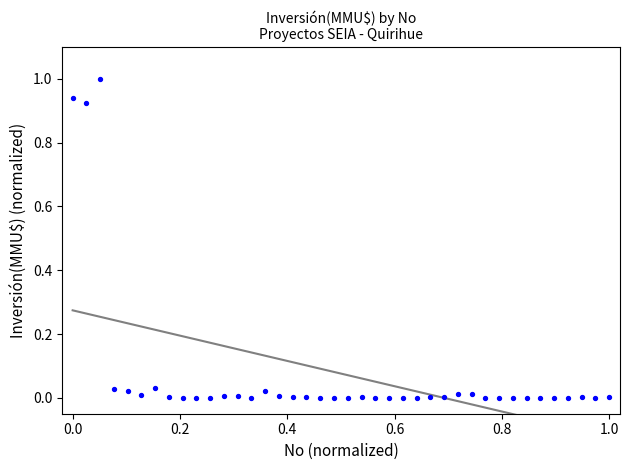

What is the range of X values (max minus min)?

1.0